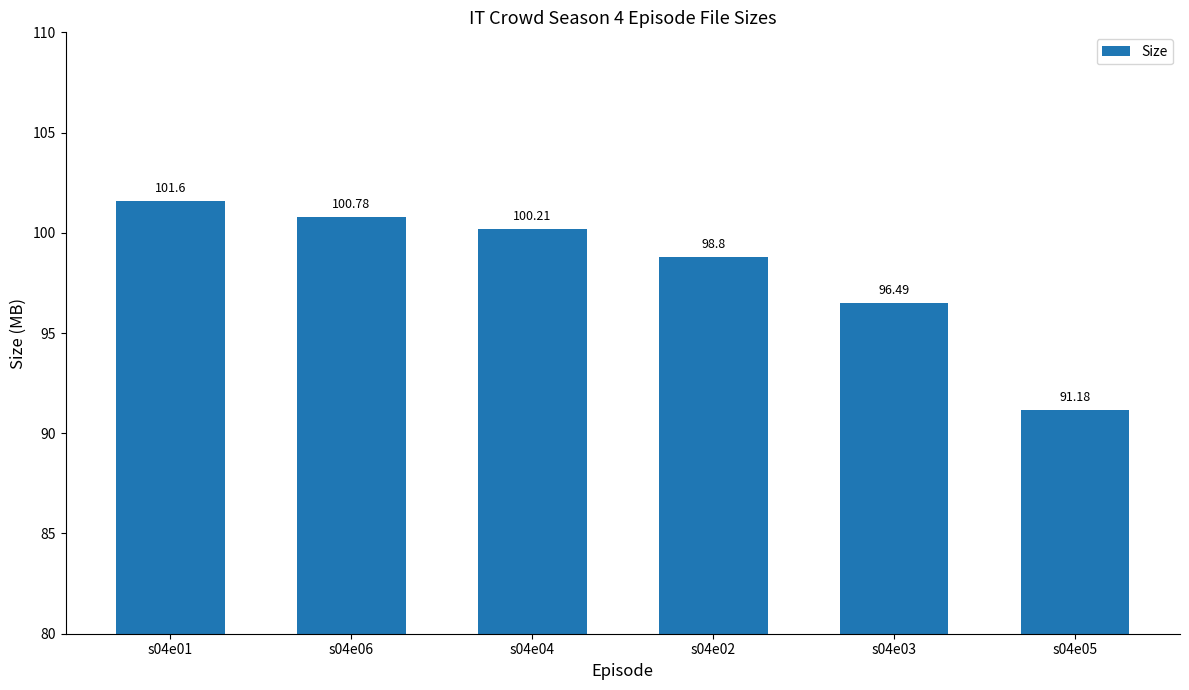

Rank the categories by value from highest to lowest.

s04e01, s04e06, s04e04, s04e02, s04e03, s04e05